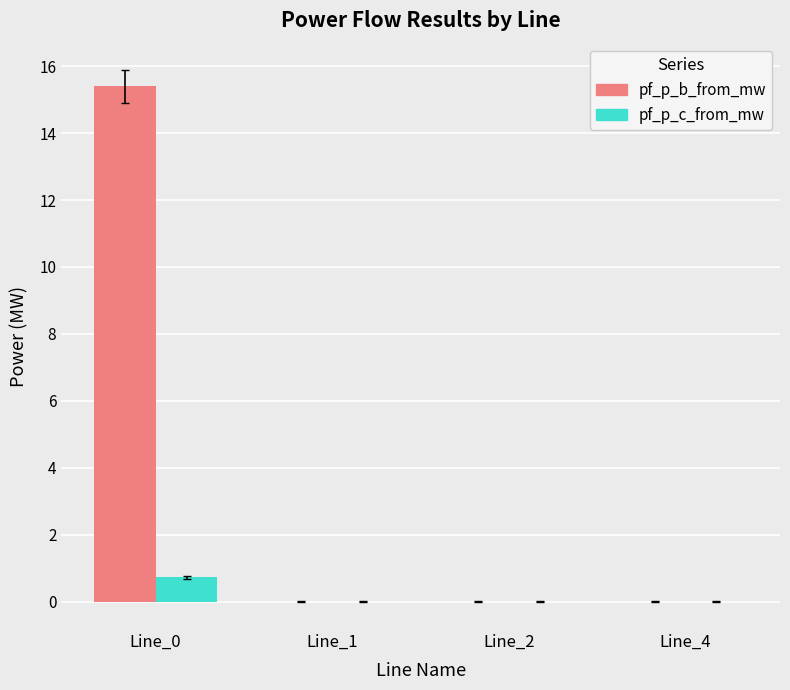

The pf_p_c_from_mw series shows 0.7 at Line_0. True or false?

True